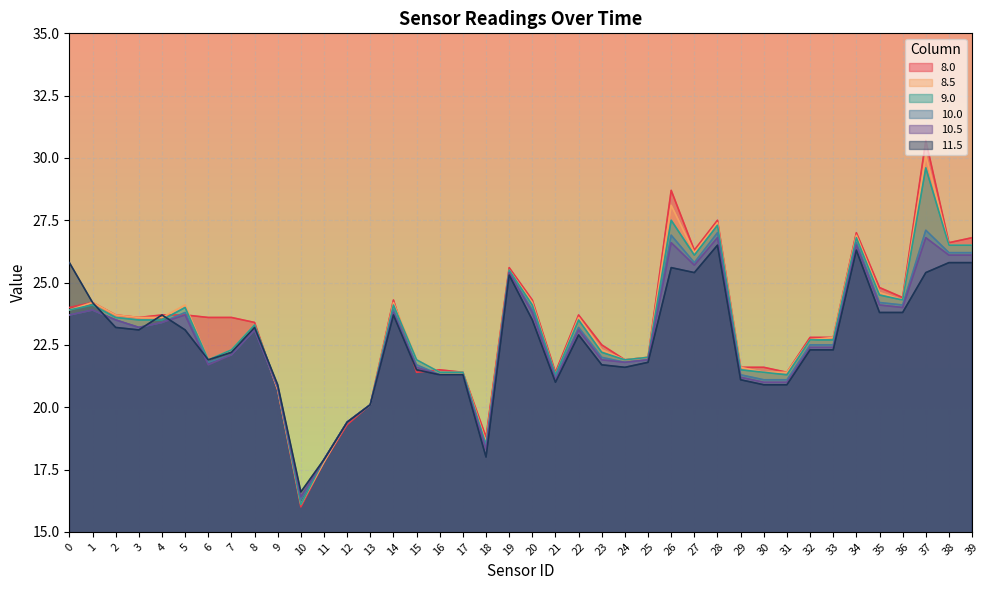

Which series has the largest total across all categories?

8.0